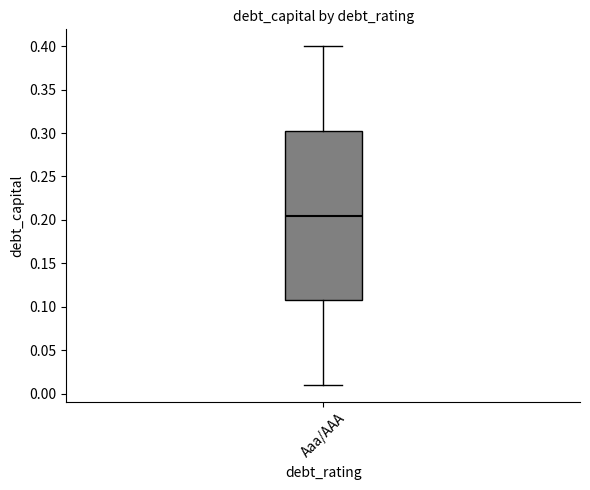

Where does the upper whisker of the box for Aaa/AAA end on the y-axis? The values are not printed on the chart, so give them approximately, as read against the axis.

0.400